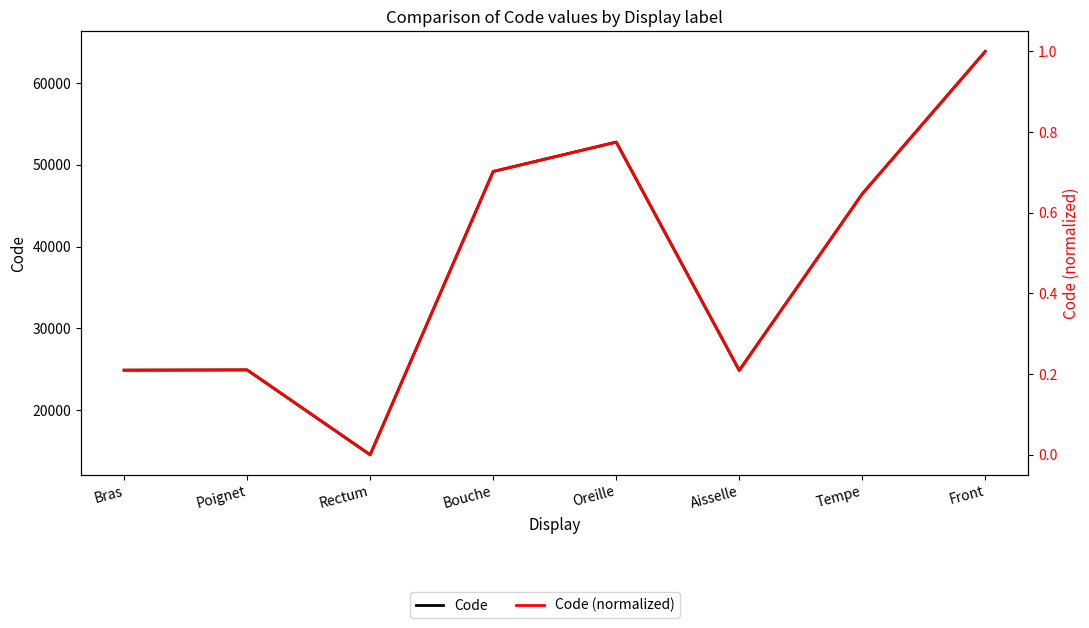

What is the label of the 1st point from the left?

Bras